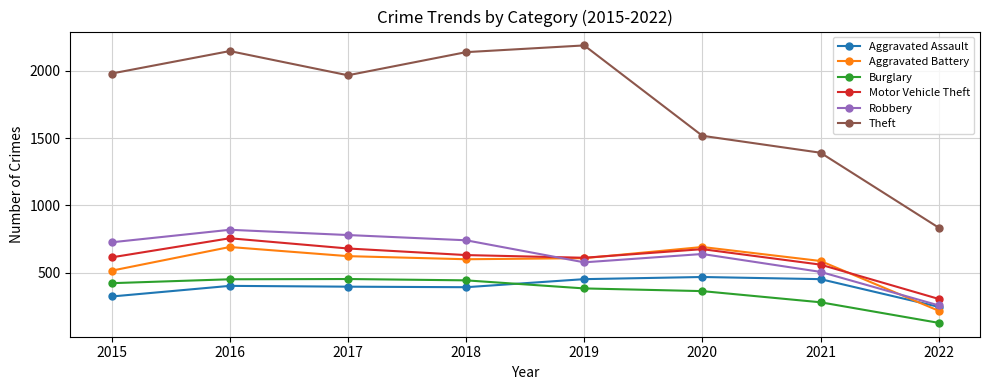

Is the value of Robbery at 2015 greater than the value of Theft at 2021?

No